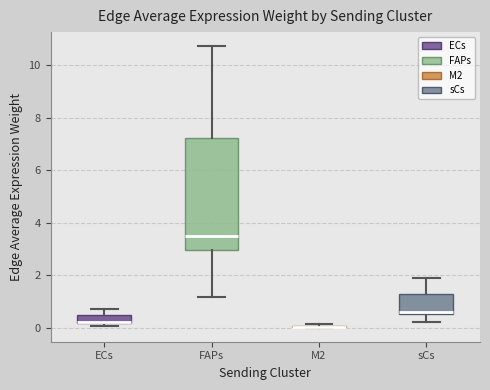

Where does the upper whisker of the box for ECs end on the y-axis? The values are not printed on the chart, so give them approximately, as read against the axis.

0.8